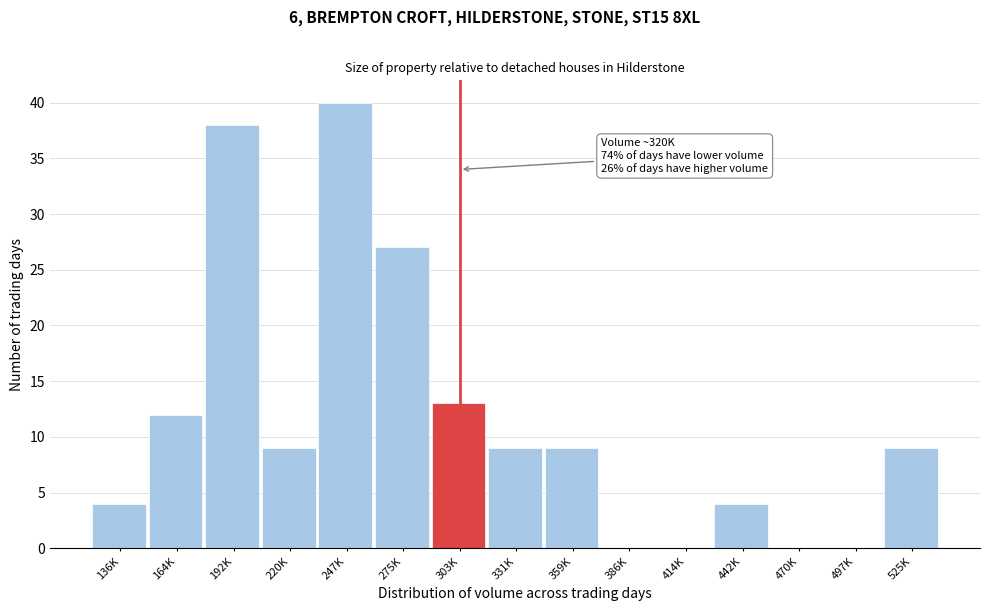

Reading left to right, extract all data points from this chart.

136K=4	164K=12	192K=38	220K=9	247K=40	275K=27	303K=13	331K=9	359K=9	386K=0	414K=0	442K=4	470K=0	497K=0	525K=9